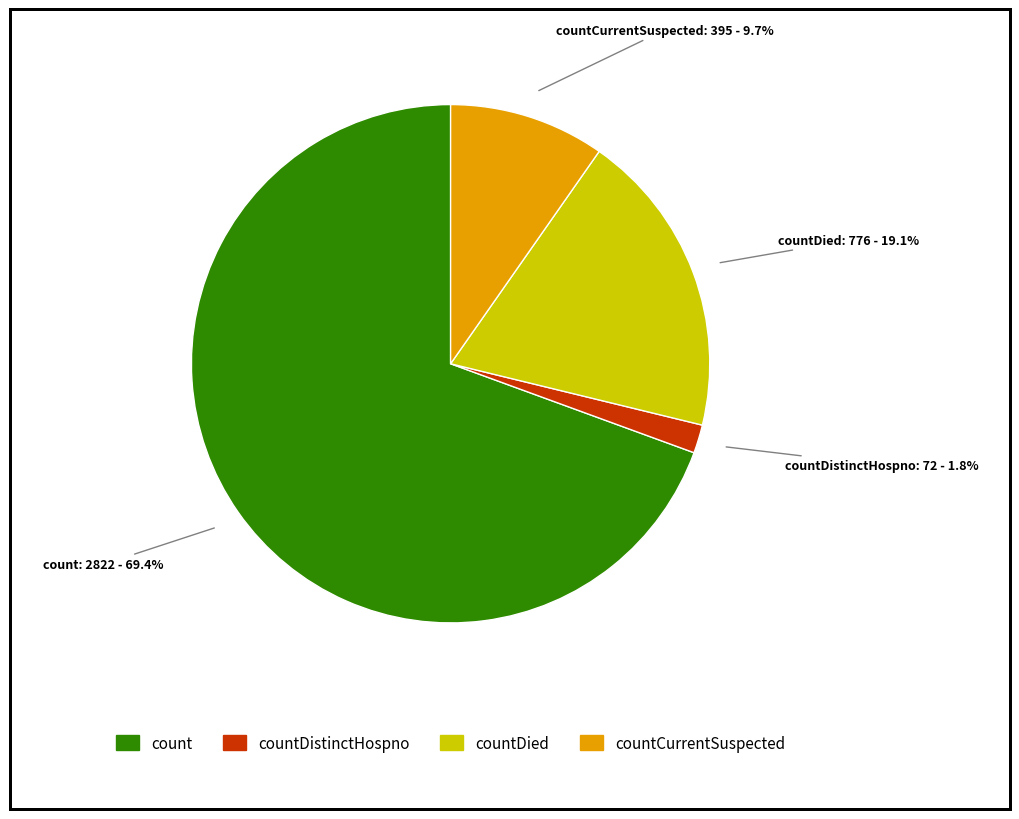

Is there any slice that represents more than half of the pie?

Yes